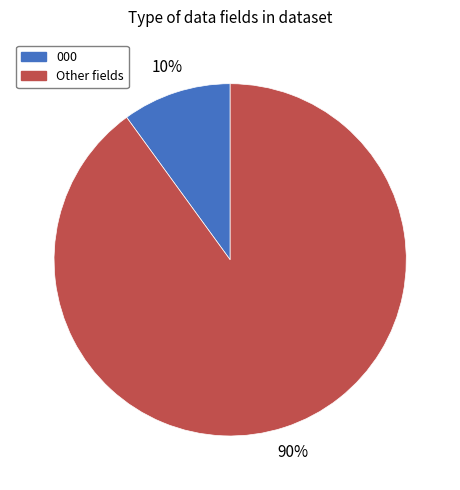

To the nearest percent, what is the difference between the largest and smallest slice percentages?

80%